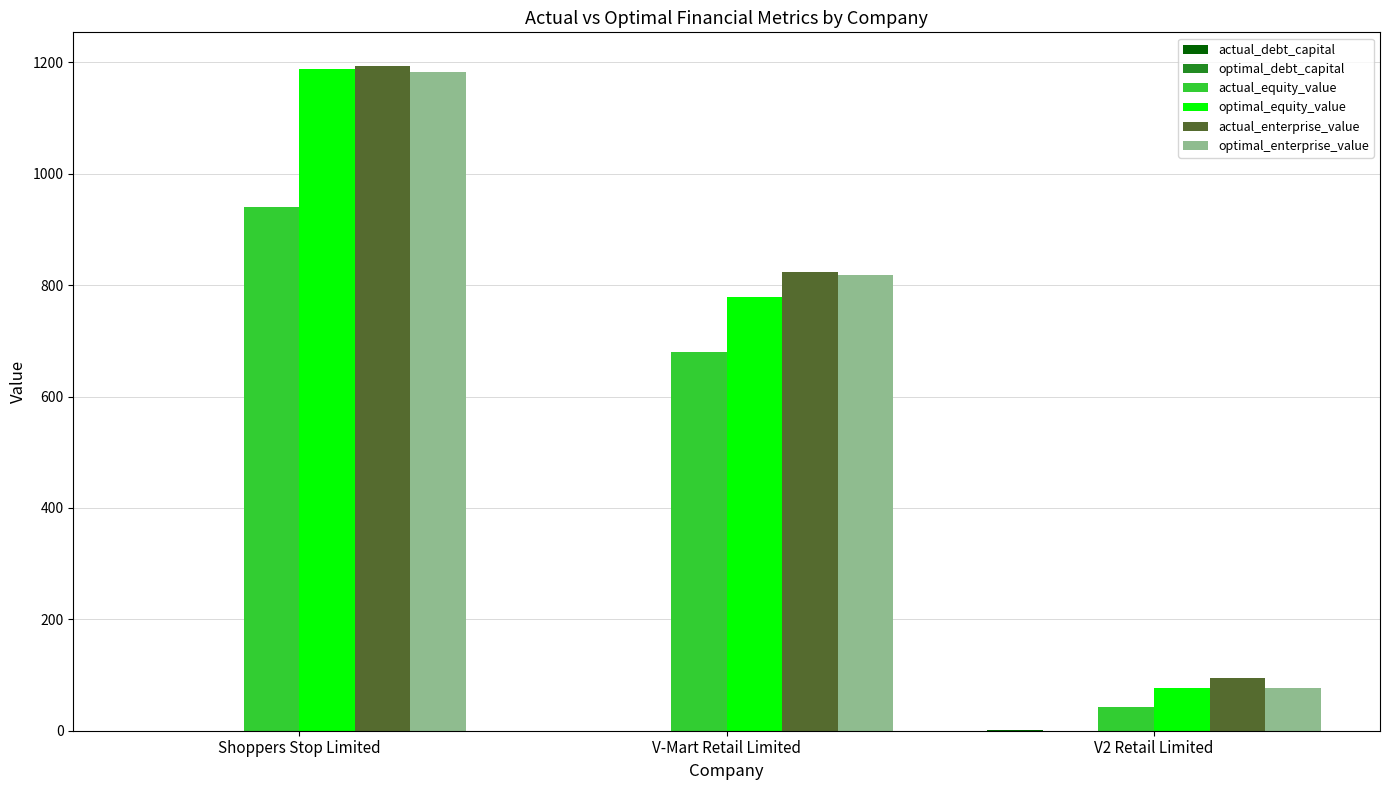

Is it true that optimal_enterprise_value equals 818.3 at V-Mart Retail Limited?

True